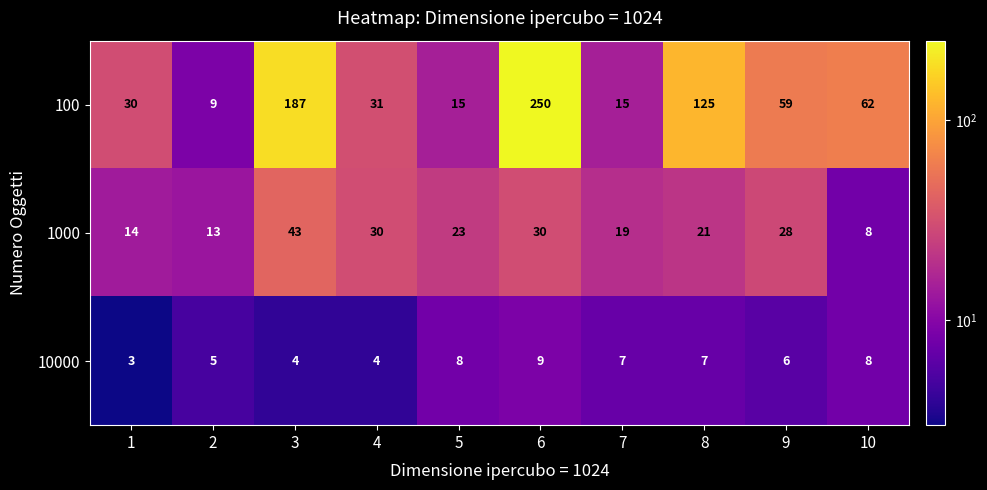

What is the sum of the 100 values at 4 and 3?

218